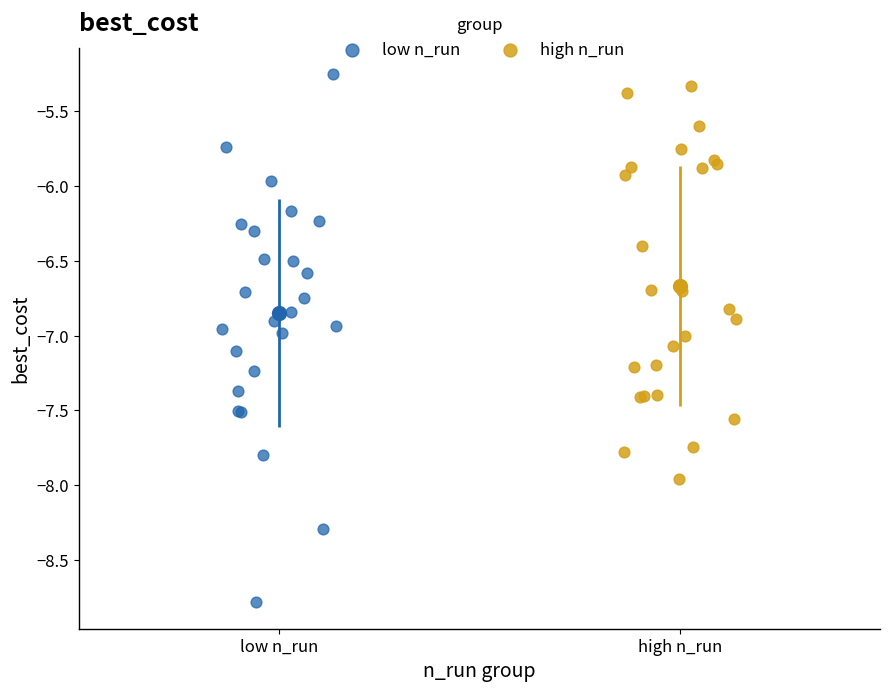

Which series reaches the minimum Y coordinate?

low n_run